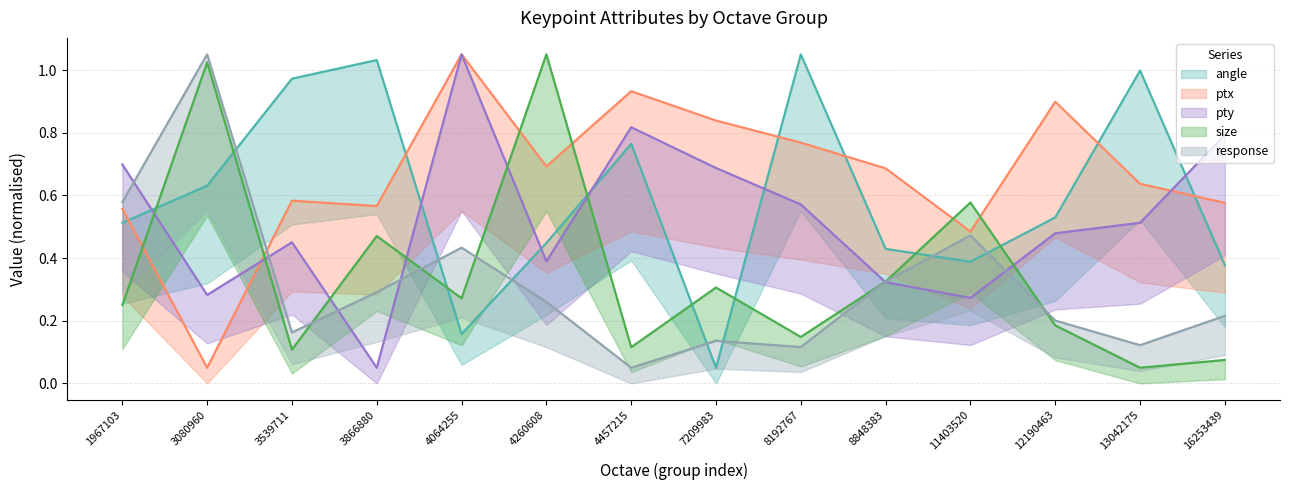

What is the difference between the second highest and minimum values in the angle series?

1.0